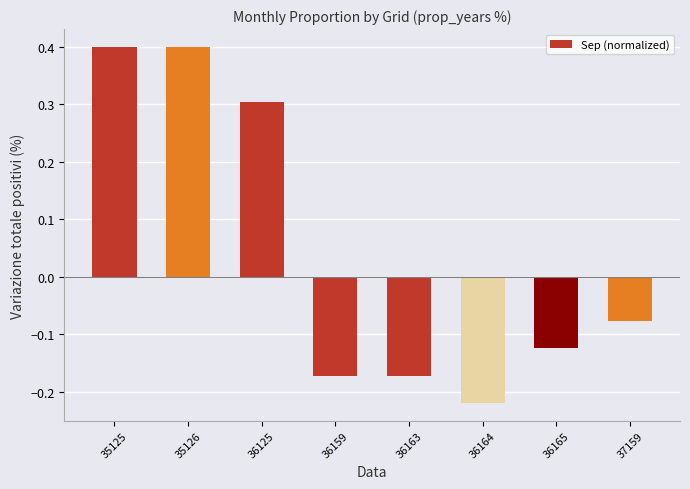

Are the bars grouped side by side (vs. stacked)?

No